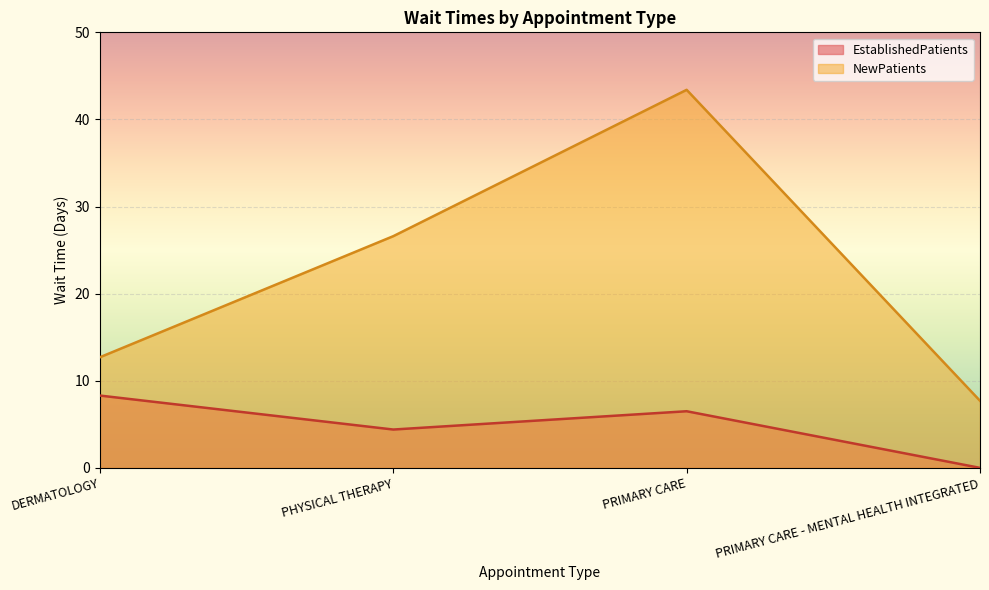

At which label does NewPatients first exceed 26?

PHYSICAL THERAPY